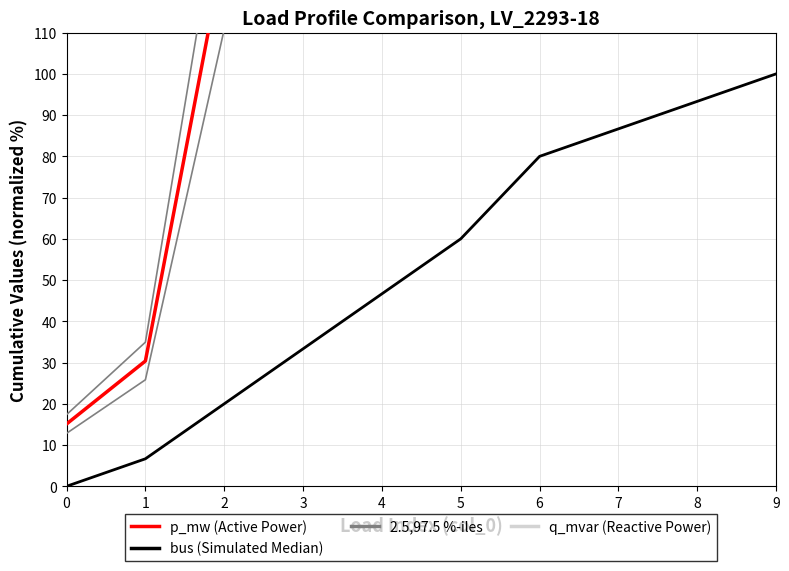

How many lines are shown in the chart?

4